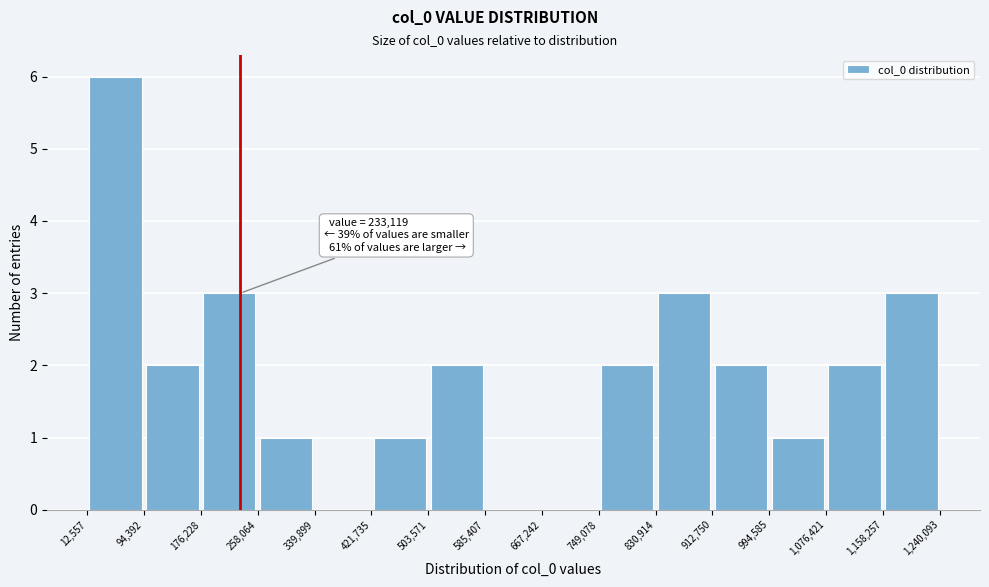

Which range on the x-axis has the tallest bar?

12,557 to 94,392